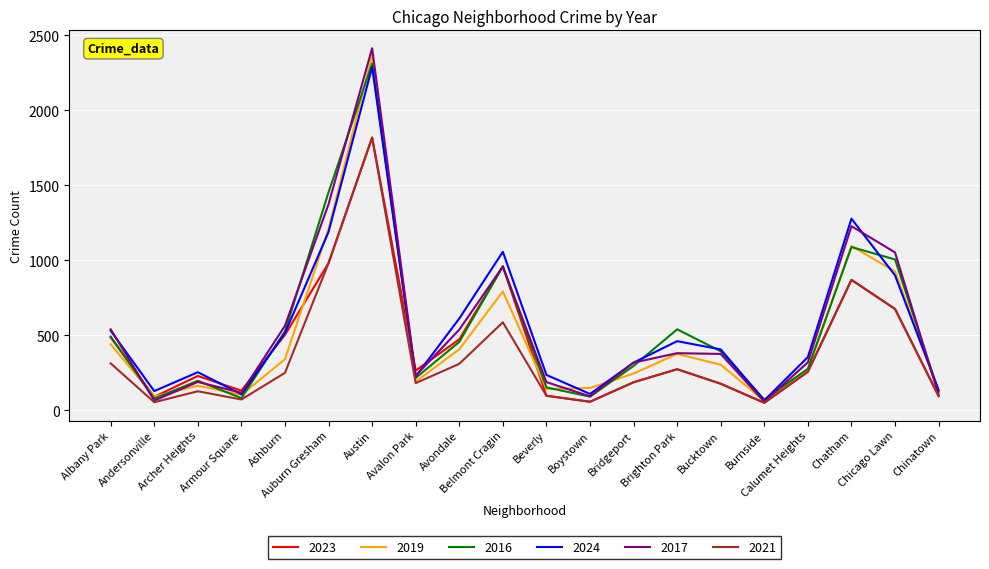

Count the number of categories in the chart.

20